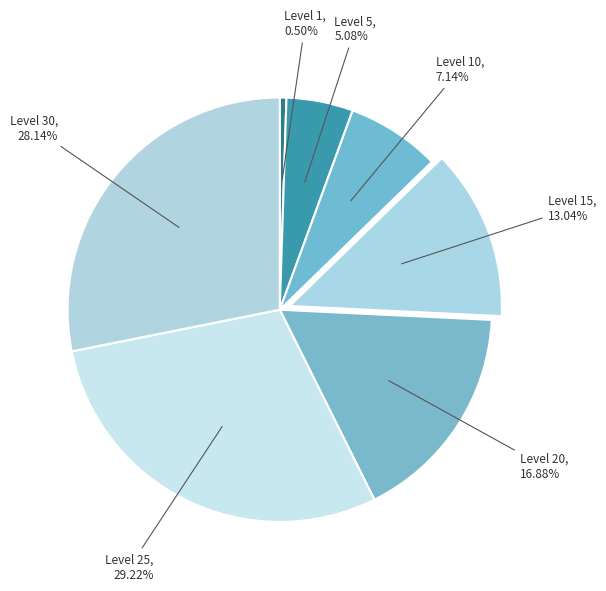

Rank the categories by value from highest to lowest.

Level 25, Level 30, Level 20, Level 15, Level 10, Level 5, Level 1